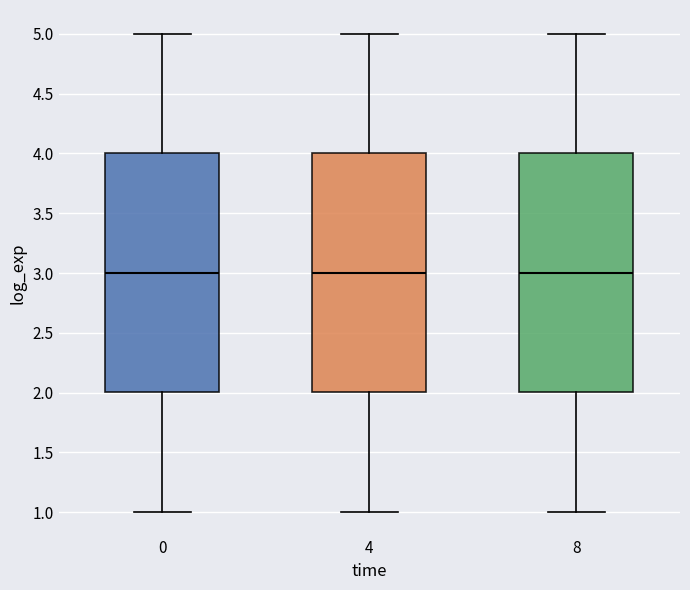

Reading left to right, transcribe this box plot: for each box, give where its median line is, the range the box spans, and where its two whiskers end, as read against the y-axis. The values are not printed on the chart, so give them approximately, as read against the axis.

0: median 3, box 2 to 4, whiskers 1 to 5
4: median 3, box 2 to 4, whiskers 1 to 5
8: median 3, box 2 to 4, whiskers 1 to 5